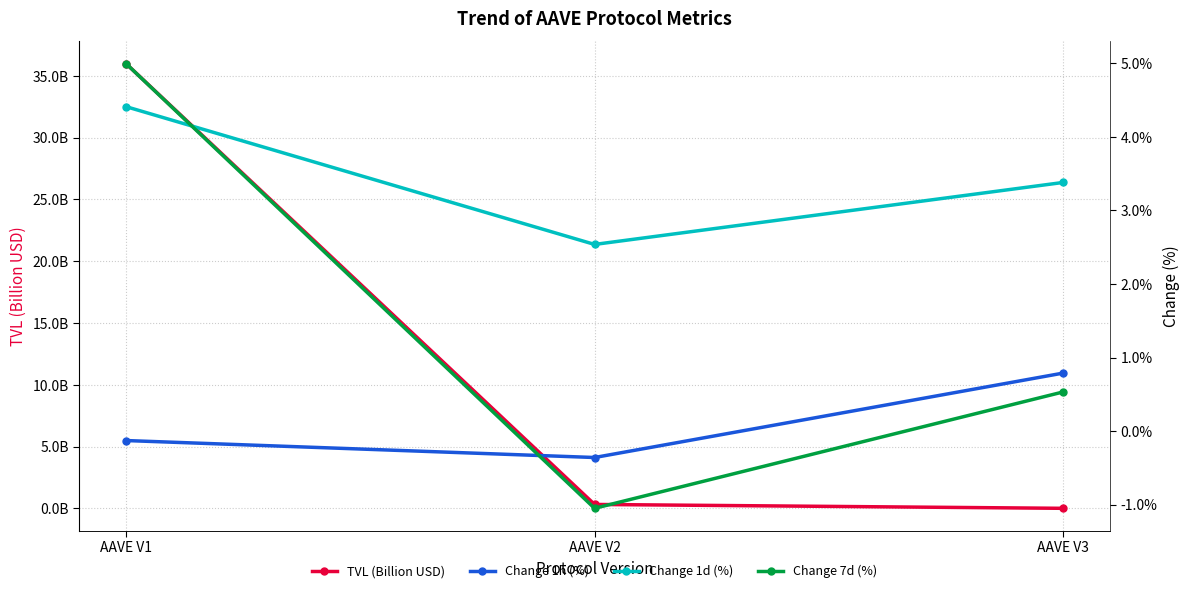

Rank the series at AAVE V2 from highest to lowest value.

Change 1d (%), TVL (Billion USD), Change 1h (%), Change 7d (%)